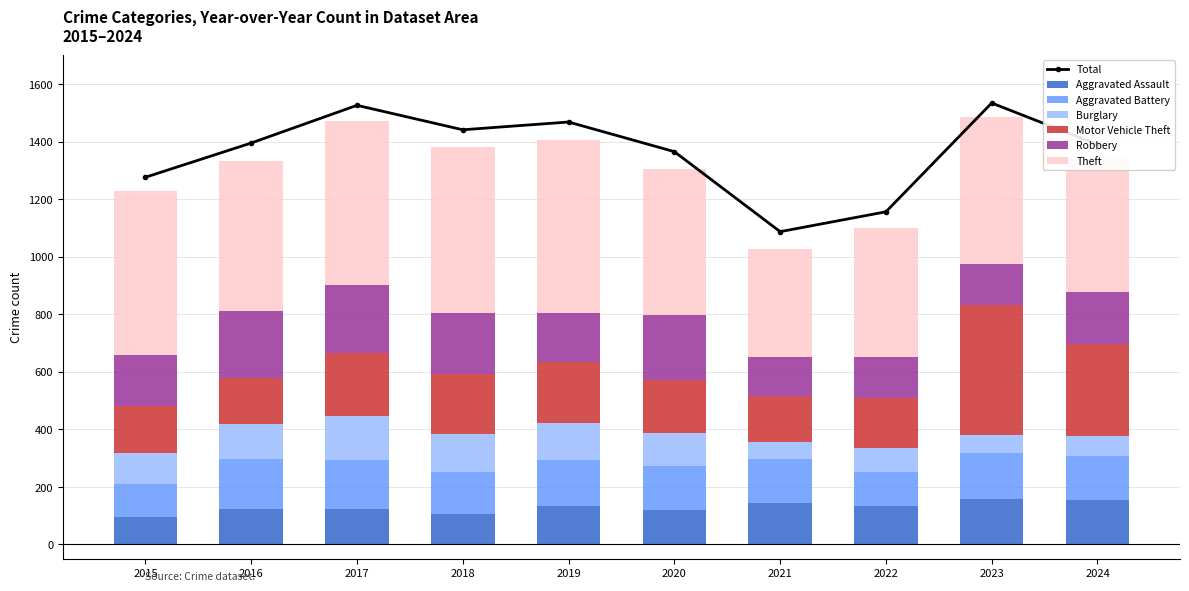

What is the value of the Burglary bar at the 7th from the left?

60